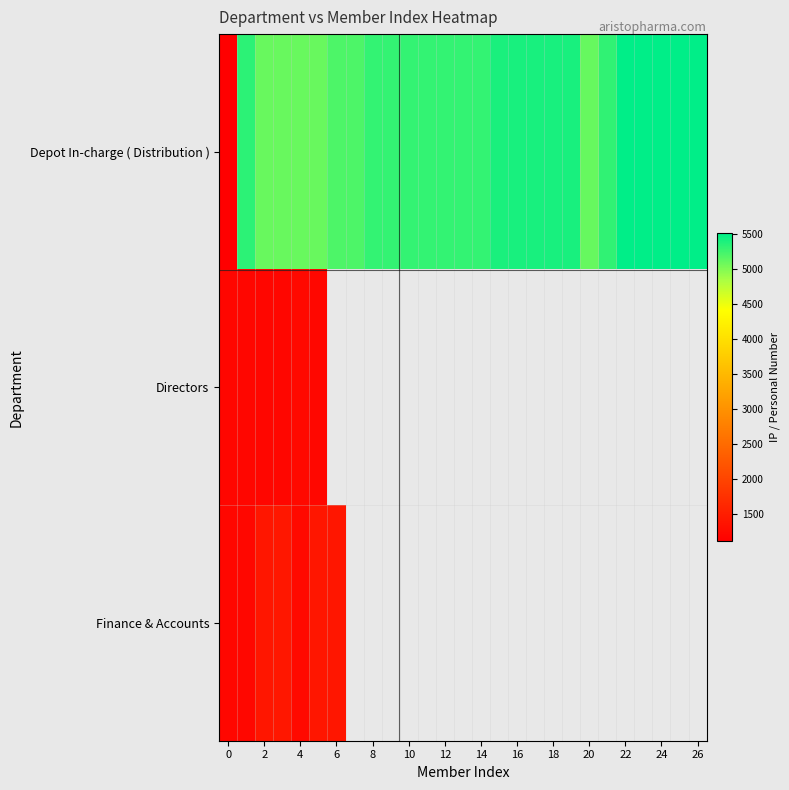

How many values in the Depot In-charge ( Distribution ) series are below 5315?

13